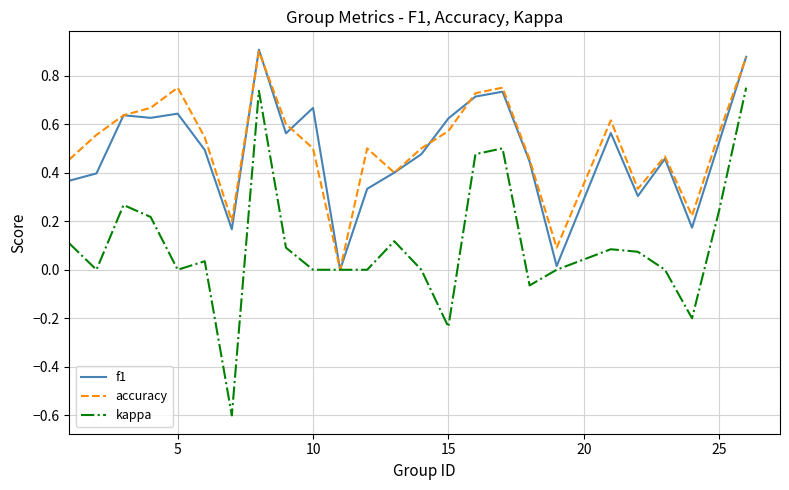

Which series has the largest range (max minus min)?

kappa